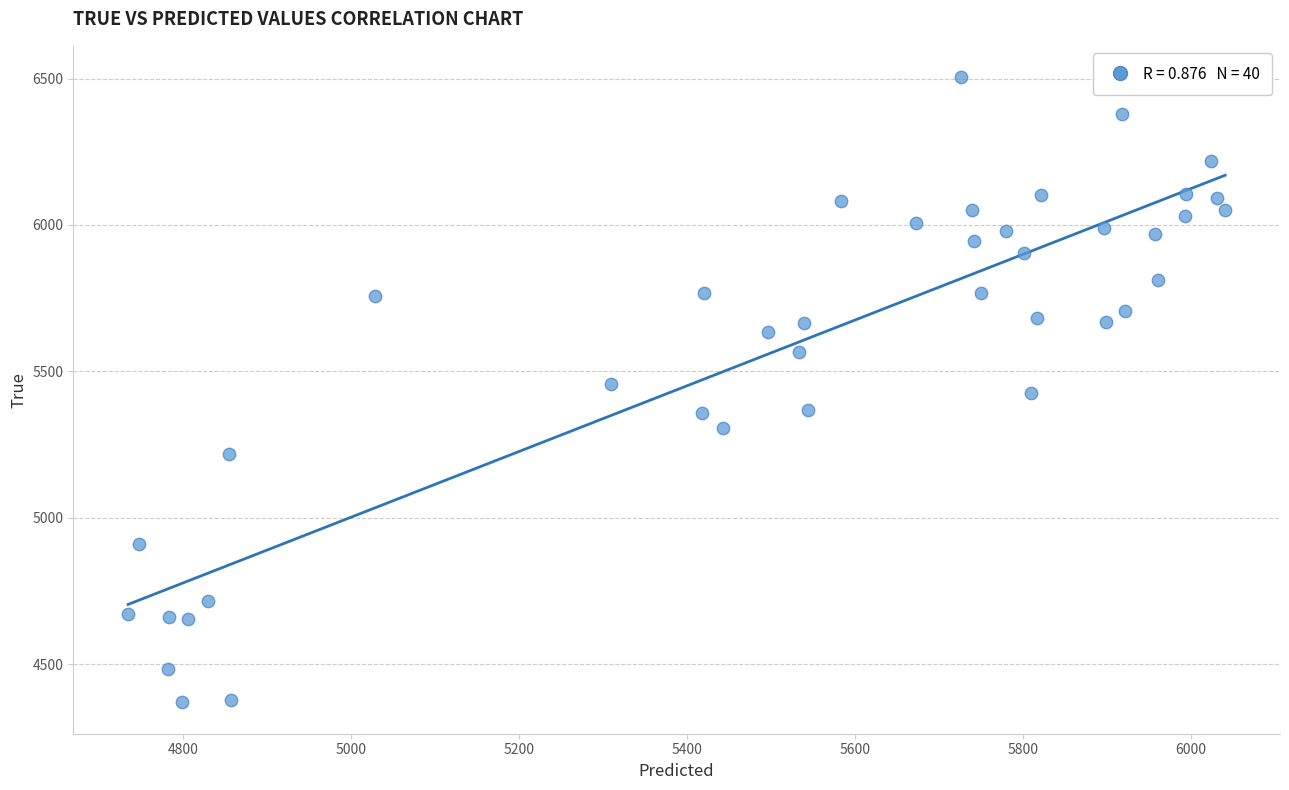

Count the number of points in this scatter plot.

40